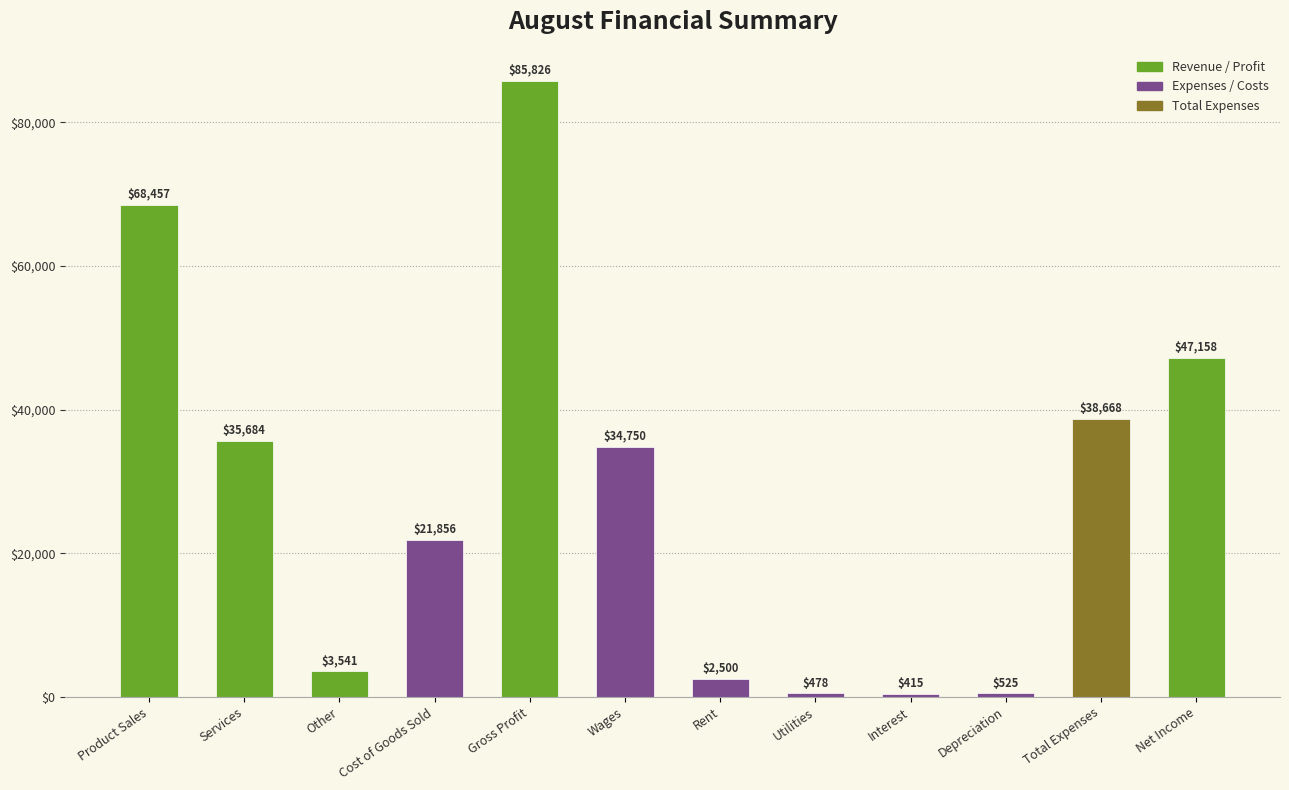

Does the chart contain stacked bars?

No